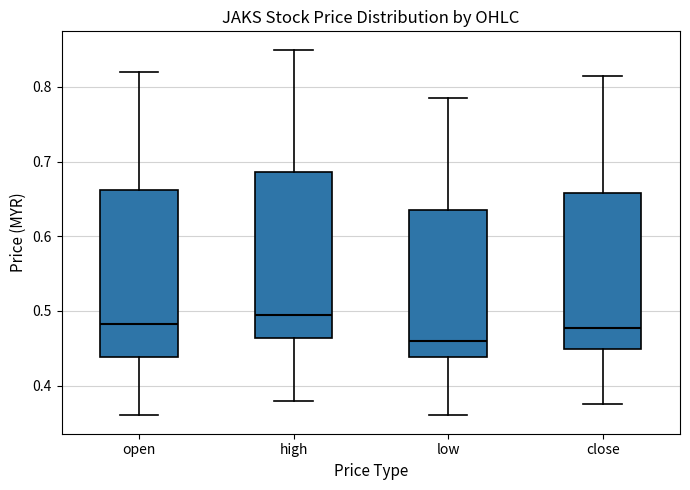

Where is the upper edge of the box for close on the y-axis? The values are not printed on the chart, so give them approximately, as read against the axis.

0.66